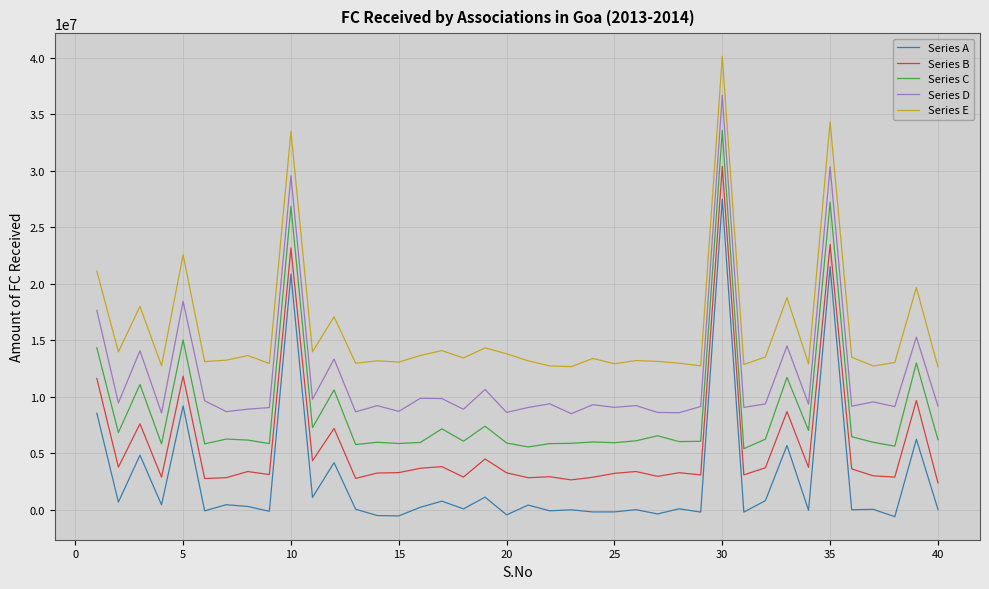

What is the difference between the maximum and minimum values in the Series A series?

28074750.3